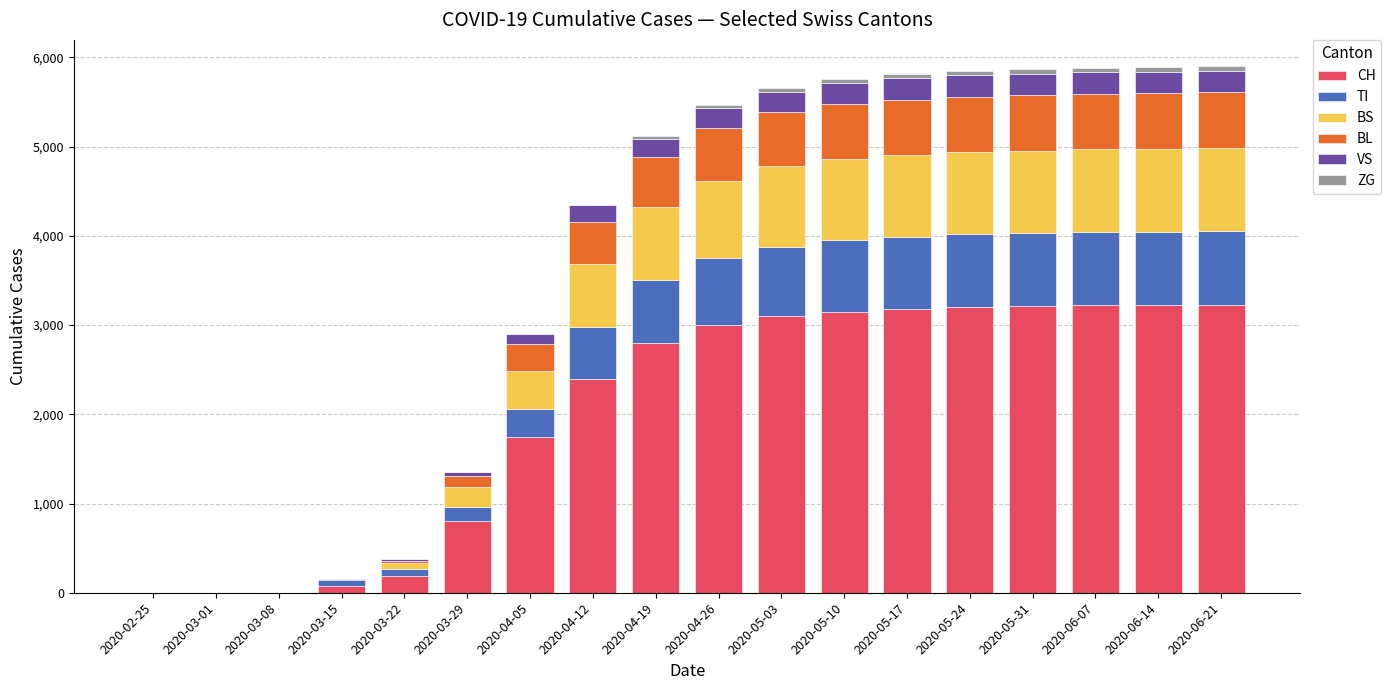

Are the bars horizontal?

No